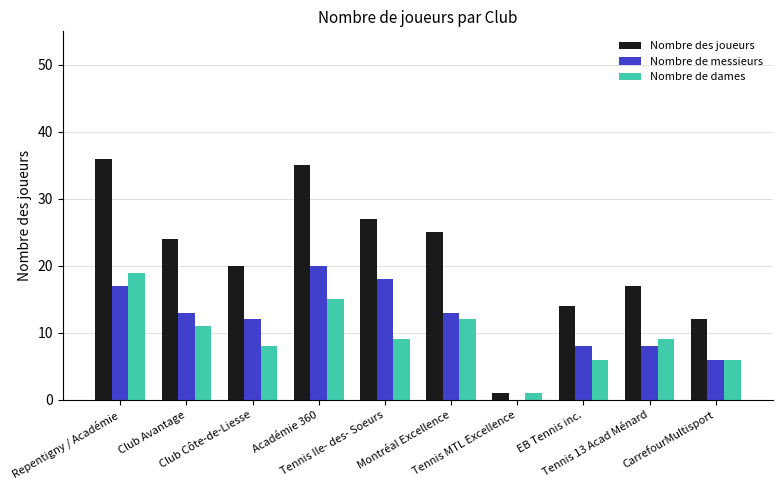

Reading left to right, list all the values displayed in this chart.

Nombre des joueurs: Repentigny / Académie=36	Club Avantage=24	Club Côte-de-Liesse=20	Académie 360=35	Tennis Ile- des- Soeurs=27	Montréal Excellence=25	Tennis MTL Excellence=1	EB Tennis inc.=14	Tennis 13 Acad Ménard=17	CarrefourMultisport=12
Nombre de messieurs: Repentigny / Académie=17	Club Avantage=13	Club Côte-de-Liesse=12	Académie 360=20	Tennis Ile- des- Soeurs=18	Montréal Excellence=13	Tennis MTL Excellence=0	EB Tennis inc.=8	Tennis 13 Acad Ménard=8	CarrefourMultisport=6
Nombre de dames: Repentigny / Académie=19	Club Avantage=11	Club Côte-de-Liesse=8	Académie 360=15	Tennis Ile- des- Soeurs=9	Montréal Excellence=12	Tennis MTL Excellence=1	EB Tennis inc.=6	Tennis 13 Acad Ménard=9	CarrefourMultisport=6